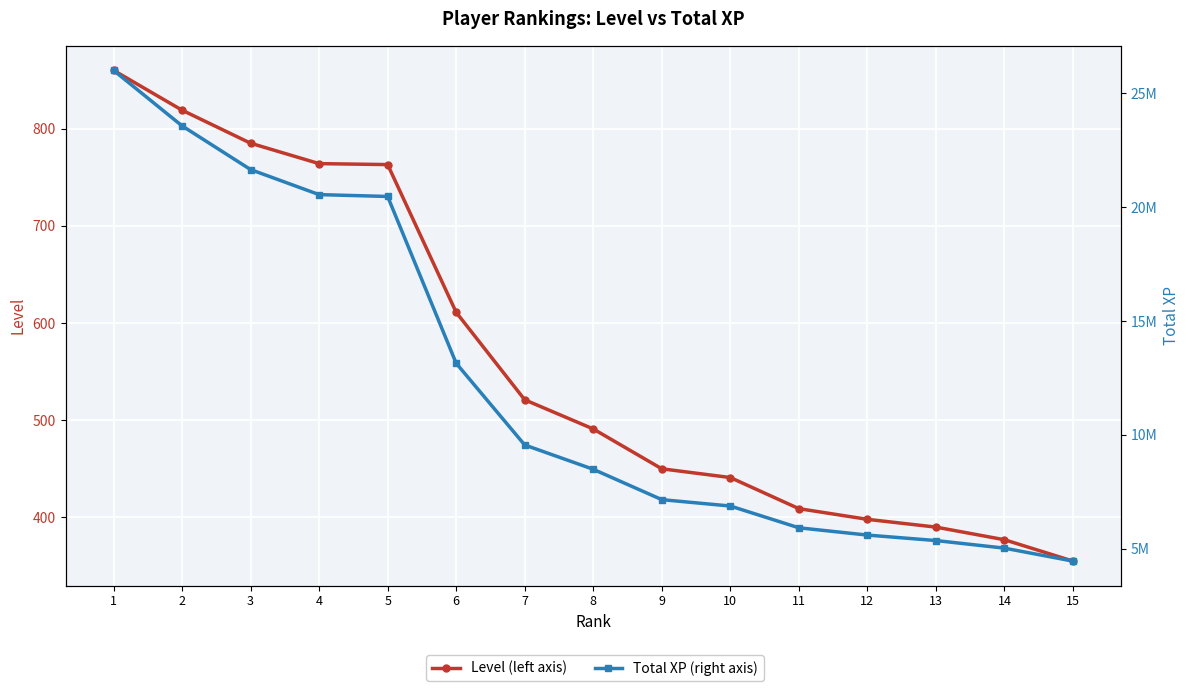

Is the value of Total XP at 13 greater than the value of Level at 9?

Yes